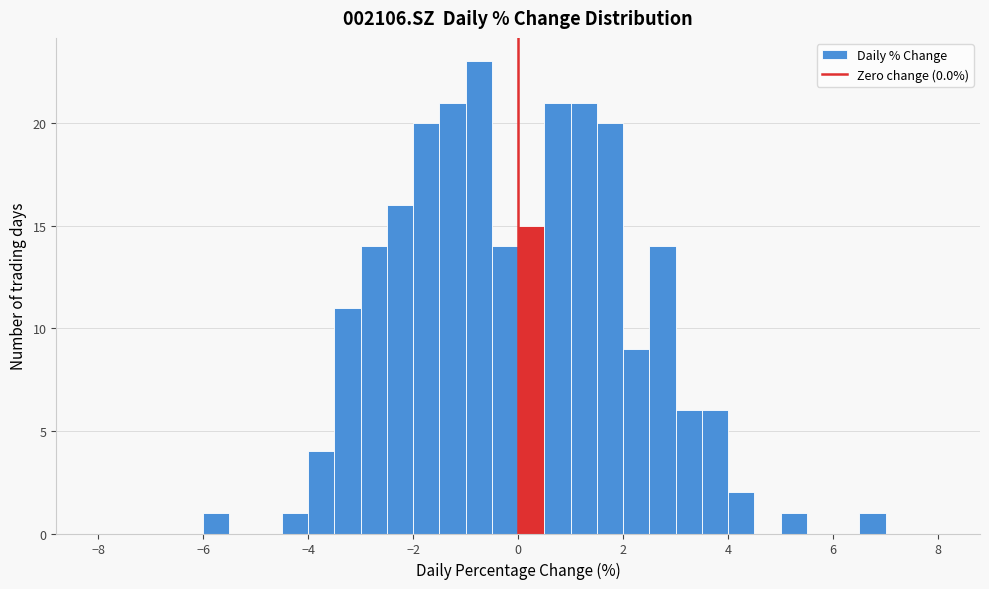

Read against the x-axis, roughly where is the centre of the tallest bar?

-0.8